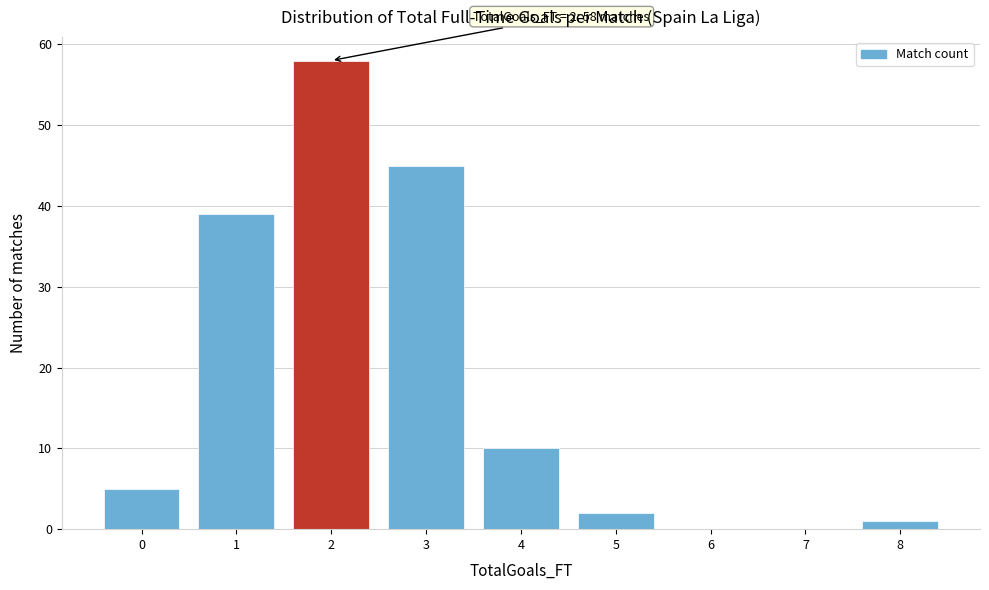

Which range on the x-axis has the tallest bar?

1.5 to 2.5